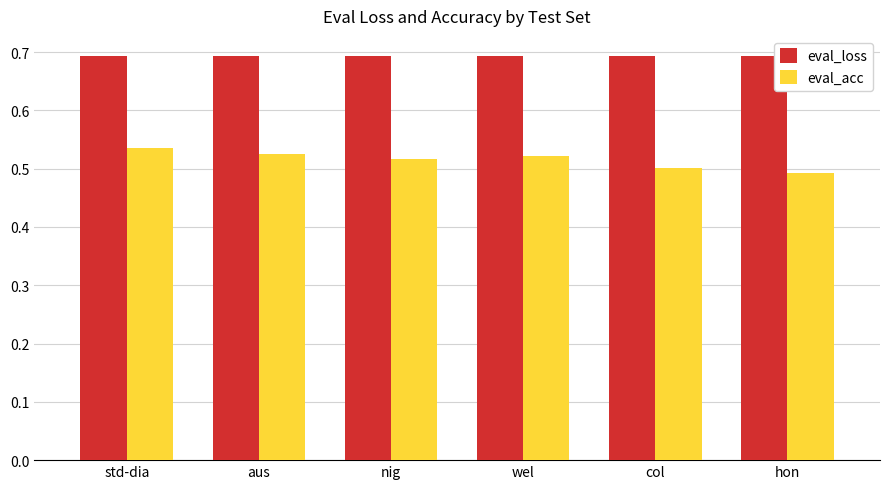

What are all the series names shown in the legend?

eval_loss, eval_acc